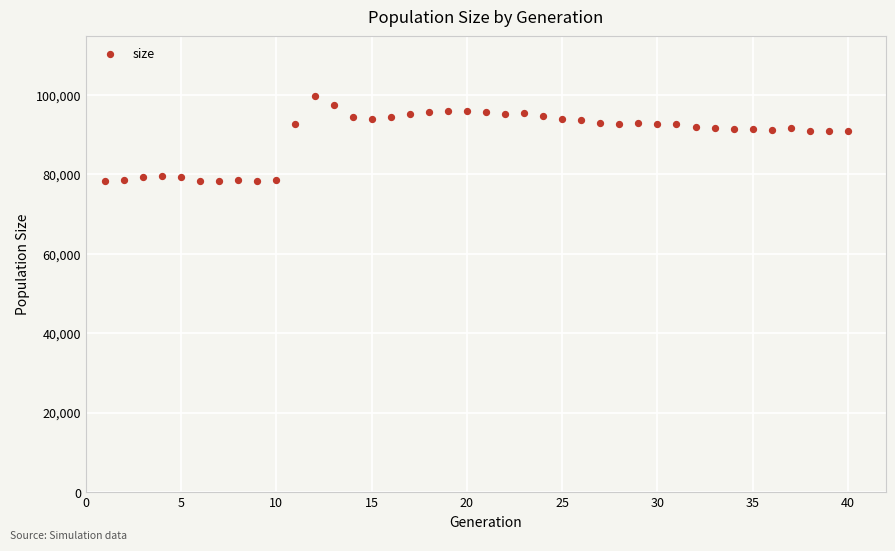

What is the range of Y values (max minus min)?

21482